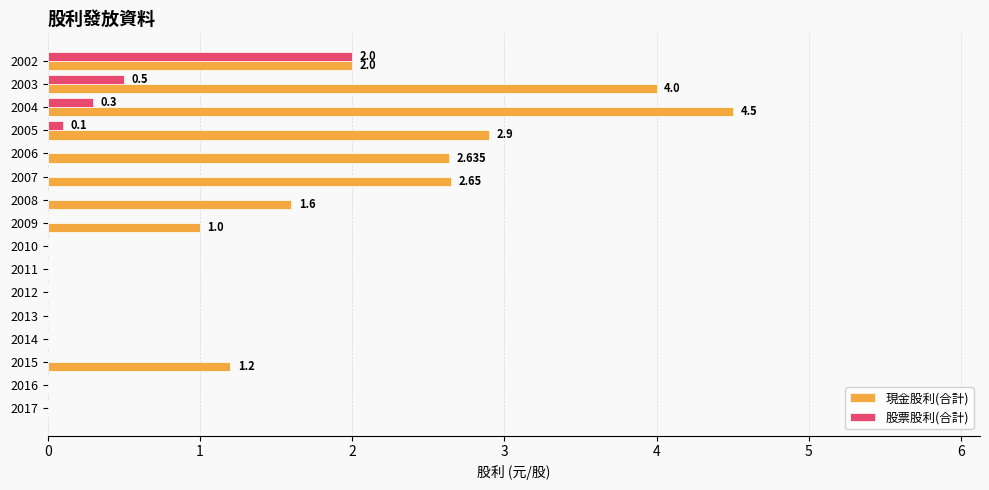

Which series changed the most between 2013 and 2009?

現金股利(合計)